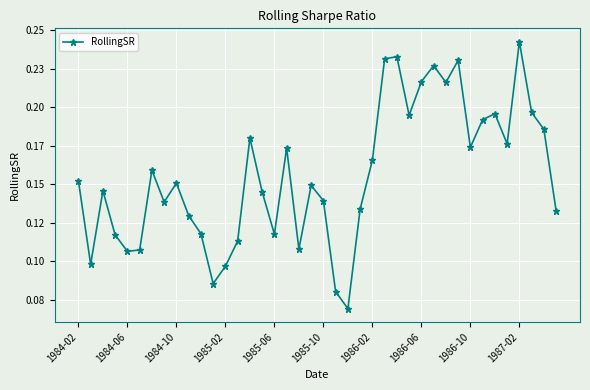

Is this an area chart (filled region under the line)?

No